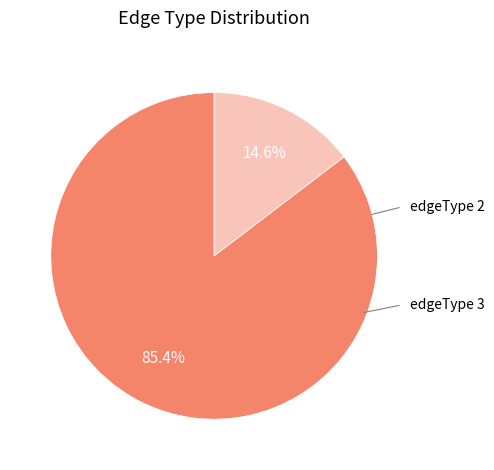

Is there any slice that represents more than half of the pie?

Yes